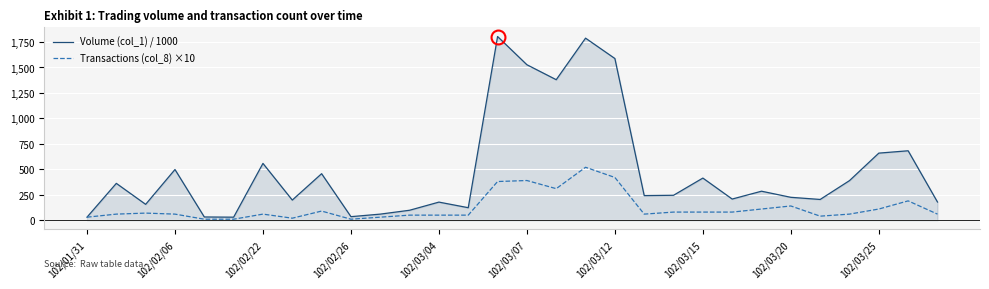

Rank the series by their average value, from lowest to highest.

Transactions (col_8) ×10, Volume (col_1) / 1000